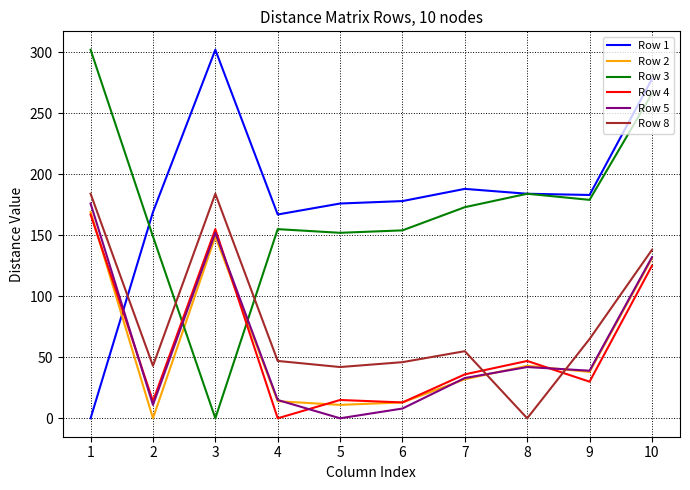

True or false: Row 5 has more than 0 interior local peaks.

True